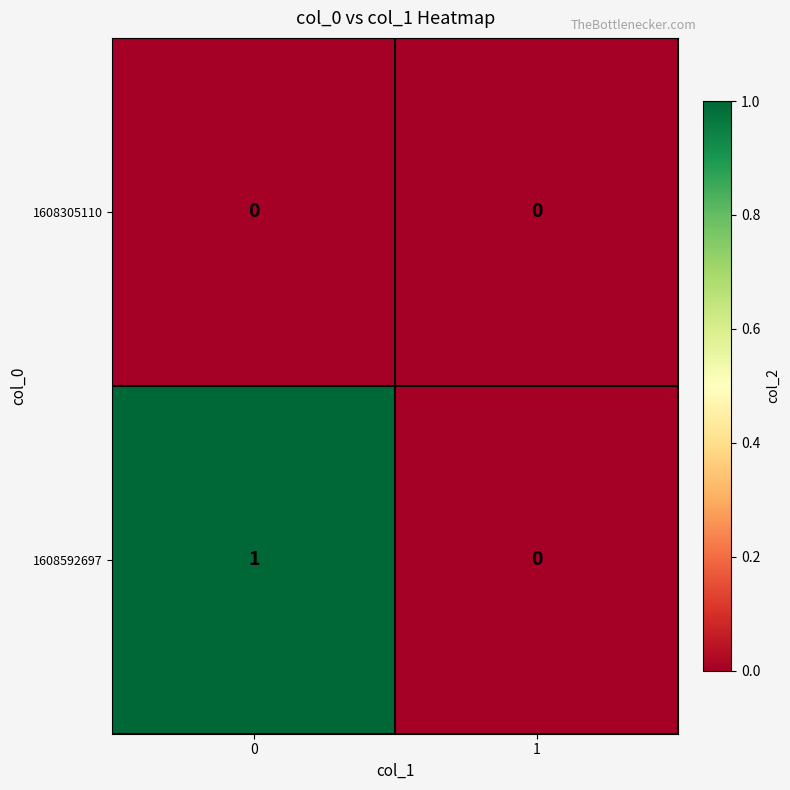

The 1608592697 series shows 1 at 0. True or false?

True